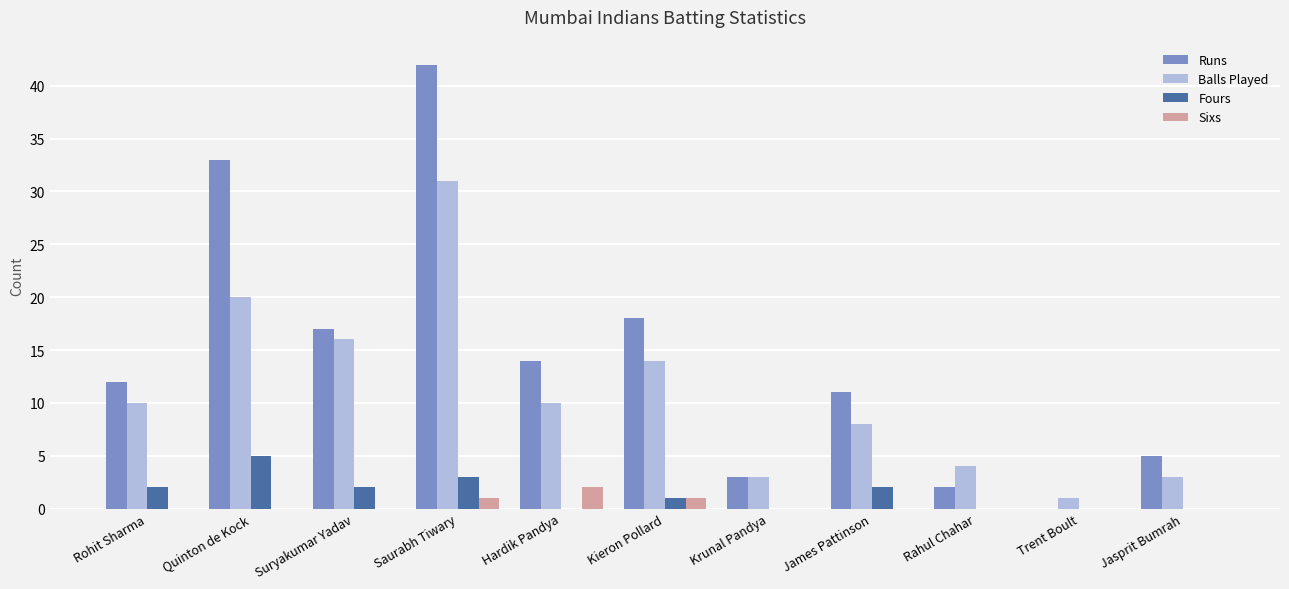

Reading left to right, what are all the values shown in this chart?

Runs: 12	33	17	42	14	18	3	11	2	0	5
Balls Played: 10	20	16	31	10	14	3	8	4	1	3
Fours: 2	5	2	3	0	1	0	2	0	0	0
Sixs: 0	0	0	1	2	1	0	0	0	0	0